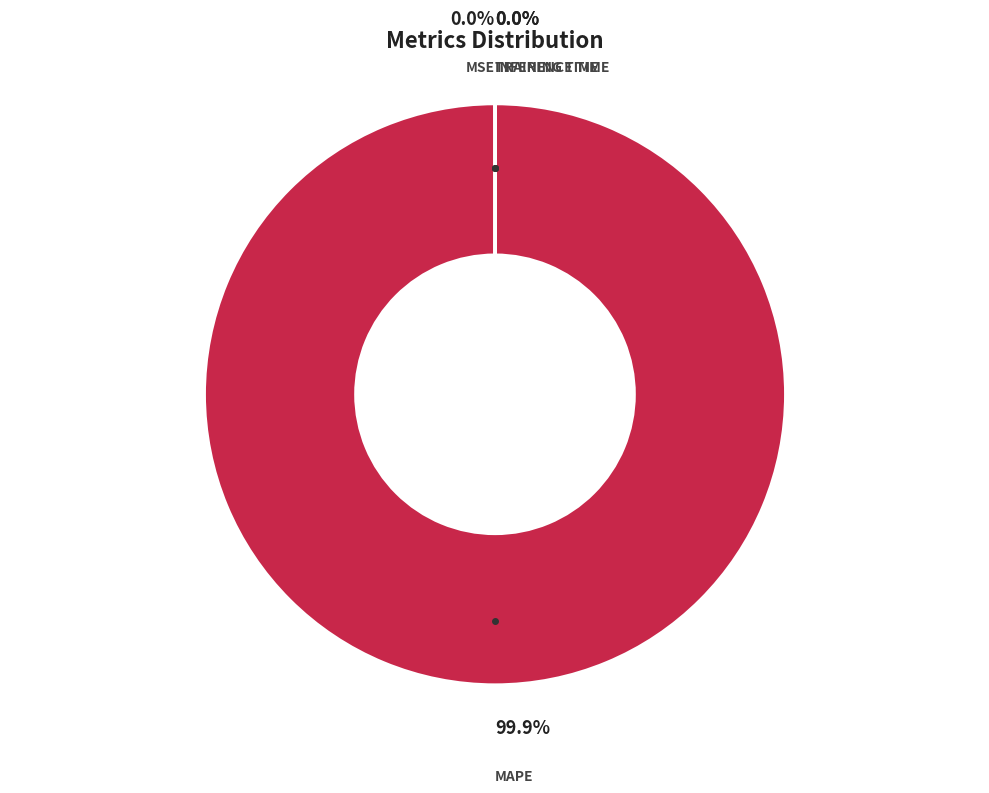

Is there any slice that represents more than half of the pie?

Yes